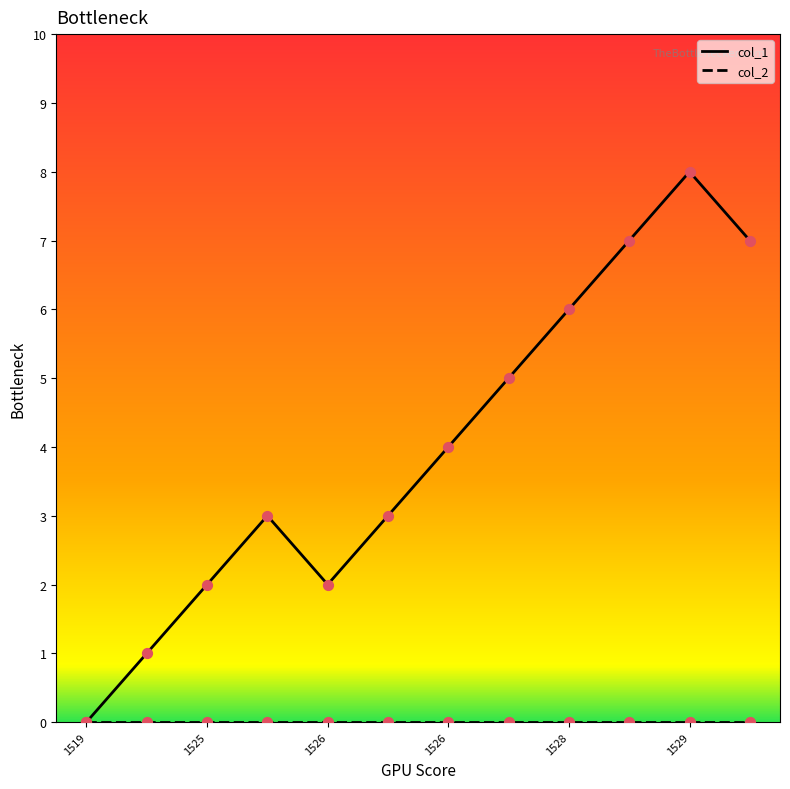

What is the maximum value shown in the chart?

8